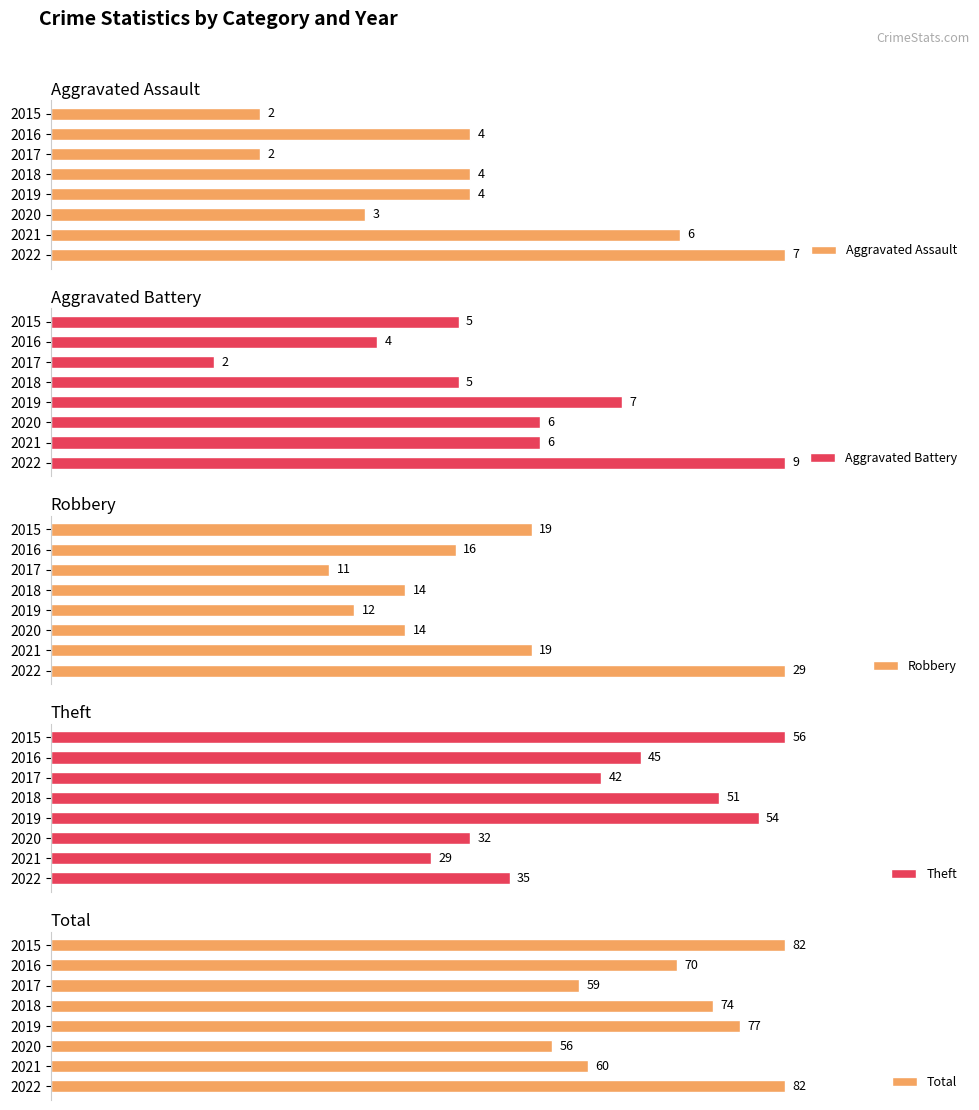

Rank the categories by Theft value from lowest to highest.

2021, 2020, 2022, 2017, 2016, 2018, 2019, 2015